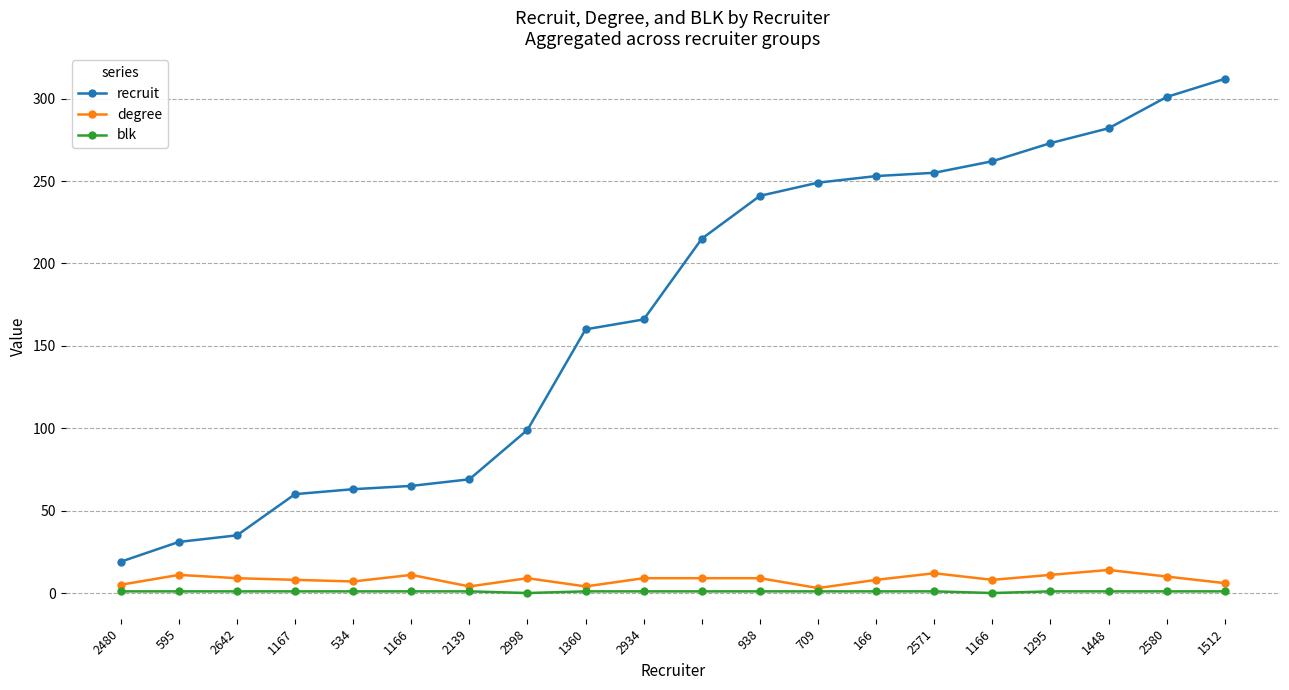

Which series has the largest total across all categories?

recruit